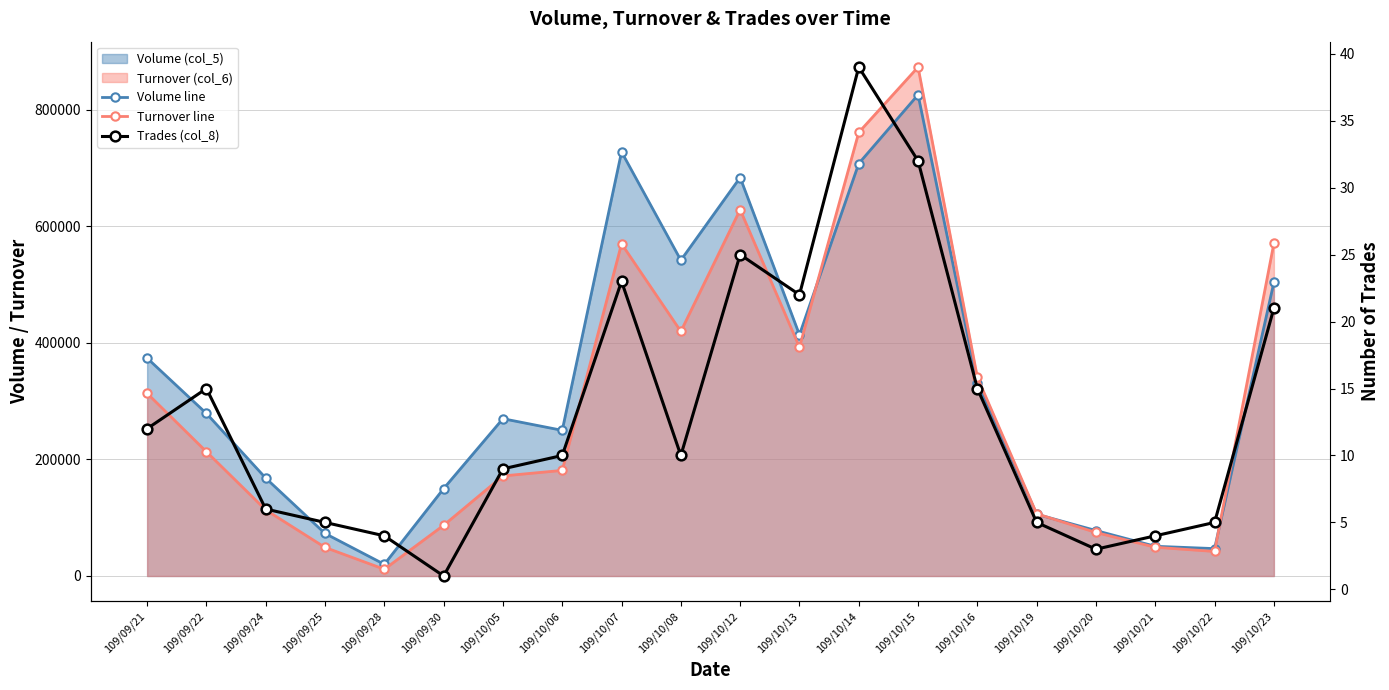

The Volume line series shows 374000 at 109/09/21. True or false?

True